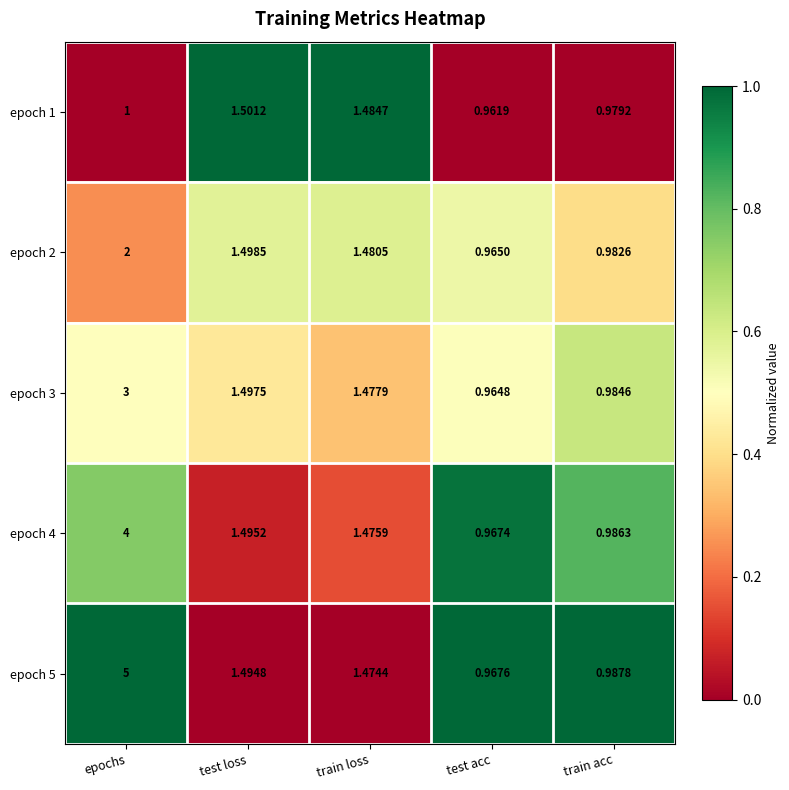

Rank the series by their maximum value, from highest to lowest.

epoch 5, epoch 4, epoch 3, epoch 2, epoch 1